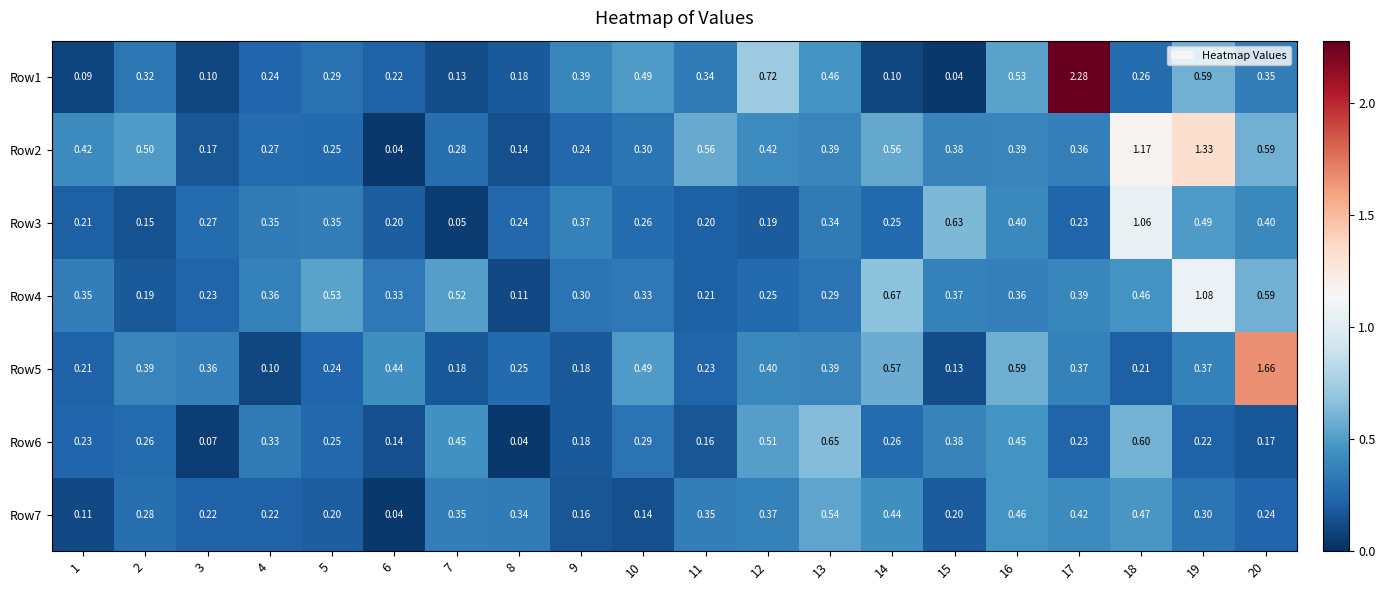

Is the value of Row3 at 14 greater than the value of Row7 at 20?

Yes